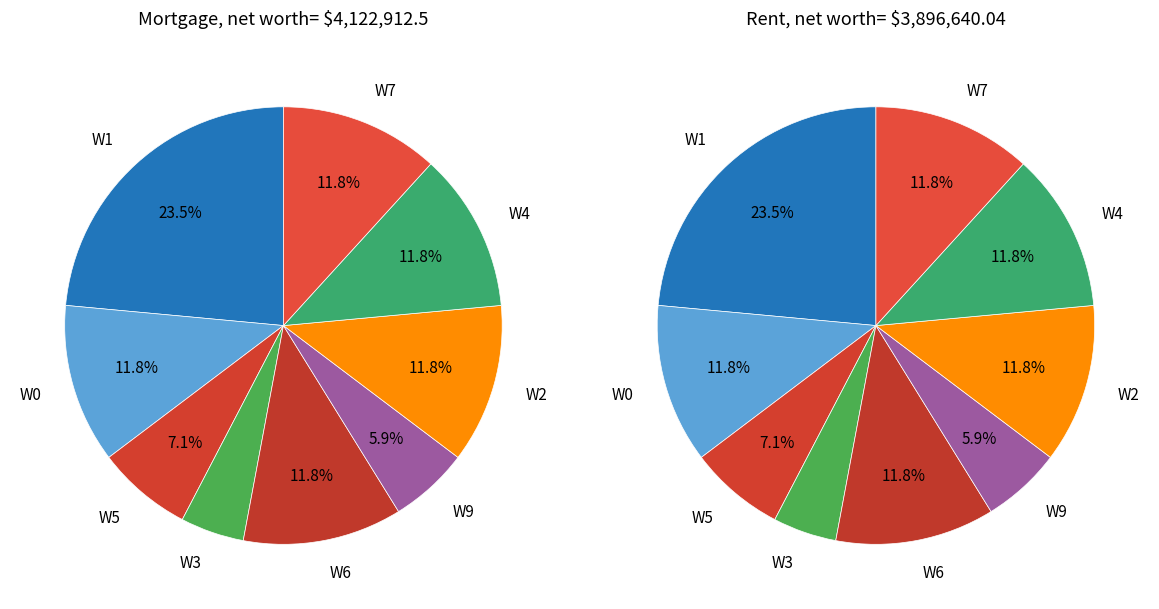

Is it true that W0 is 40% of the pie?

False